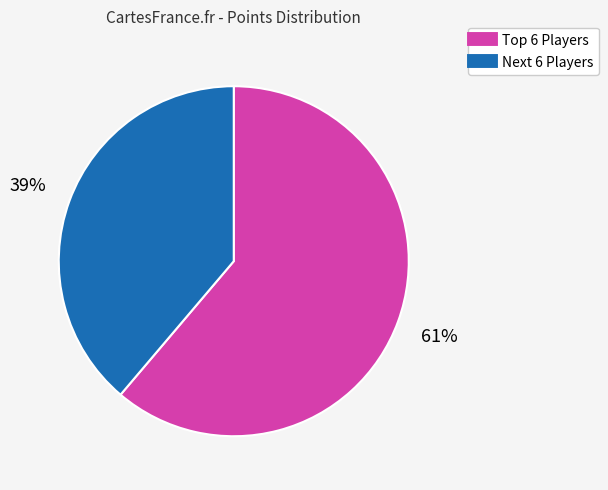

Is there any slice that represents more than half of the pie?

Yes